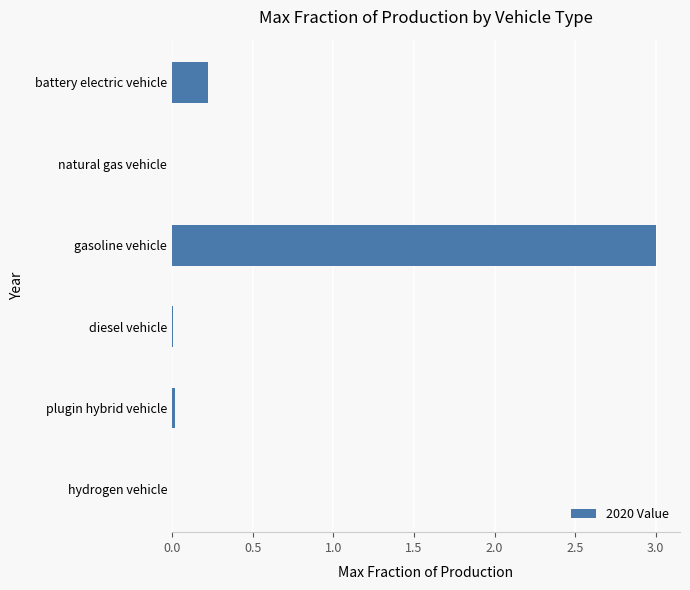

What is the maximum value shown in the chart?

3.0